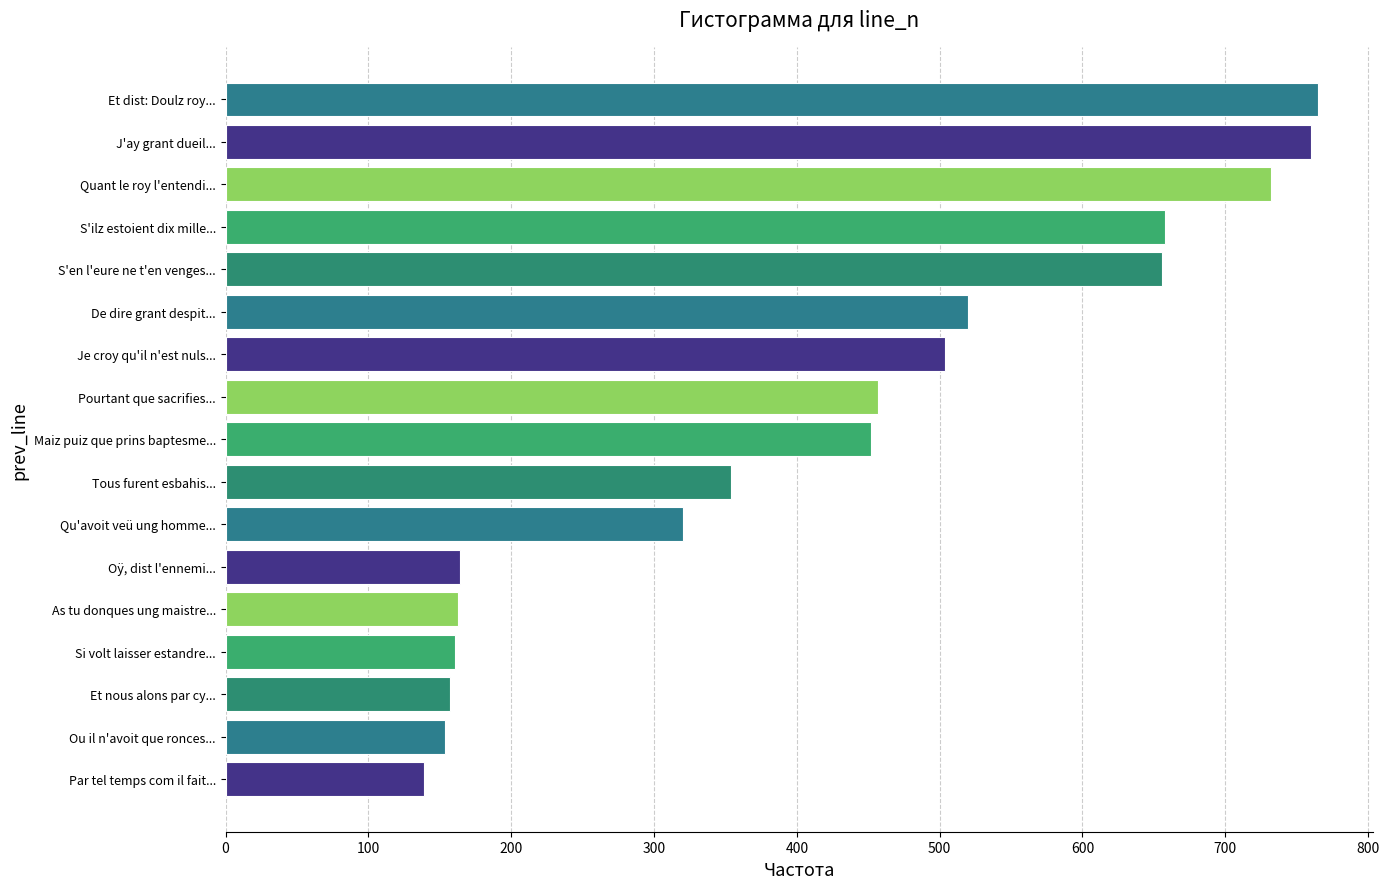

What is the change in value from Qu'avoit veü ung homme... to Pourtant que sacrifies...?

+137